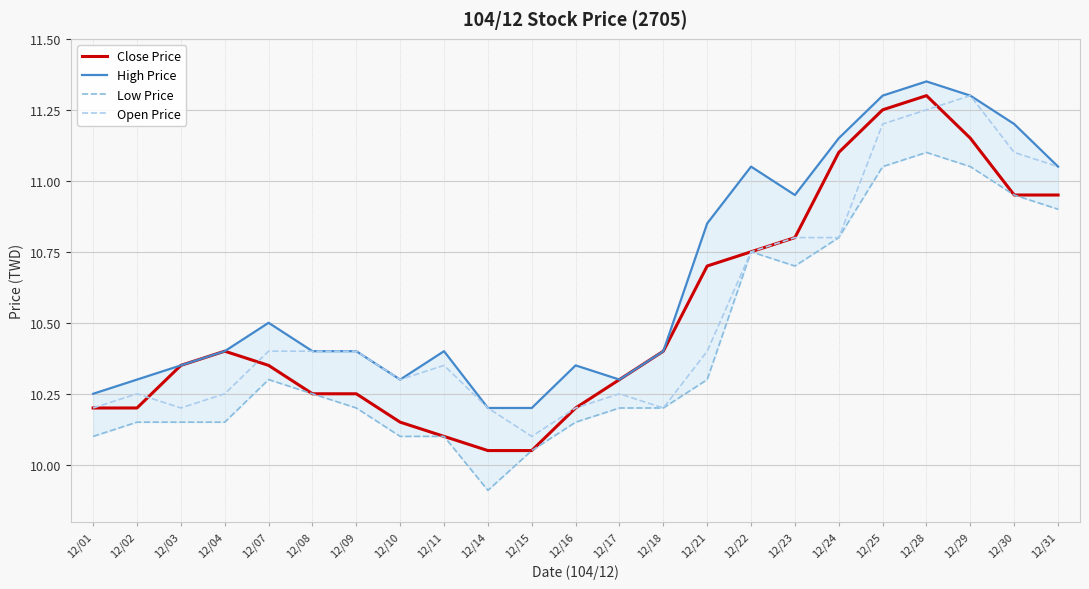

What is the difference between the second highest and minimum values in the Low Price series?

1.1